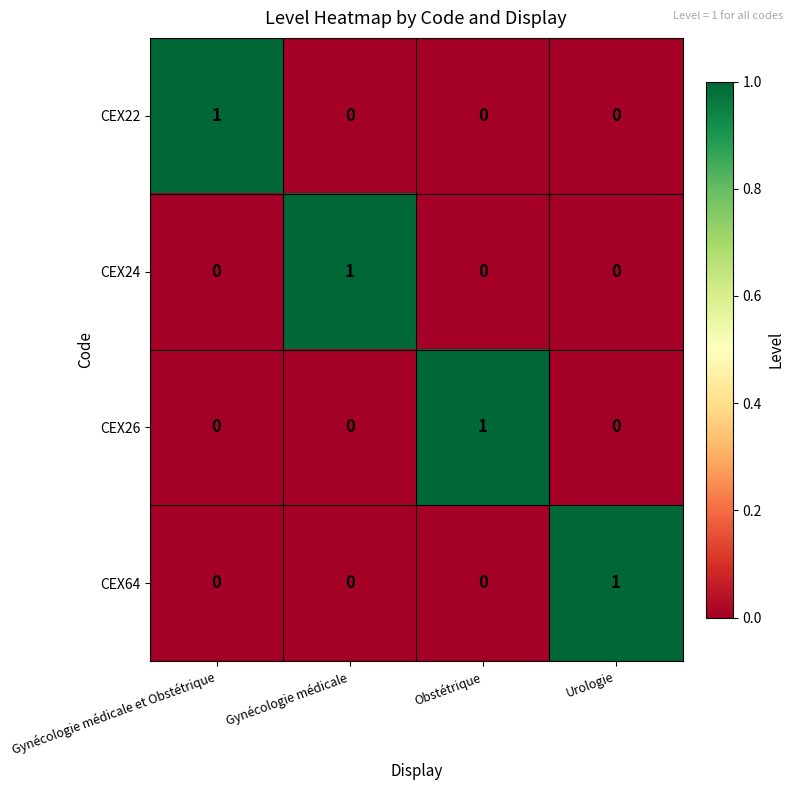

Count the CEX26 values in the range 0 to 1.

4